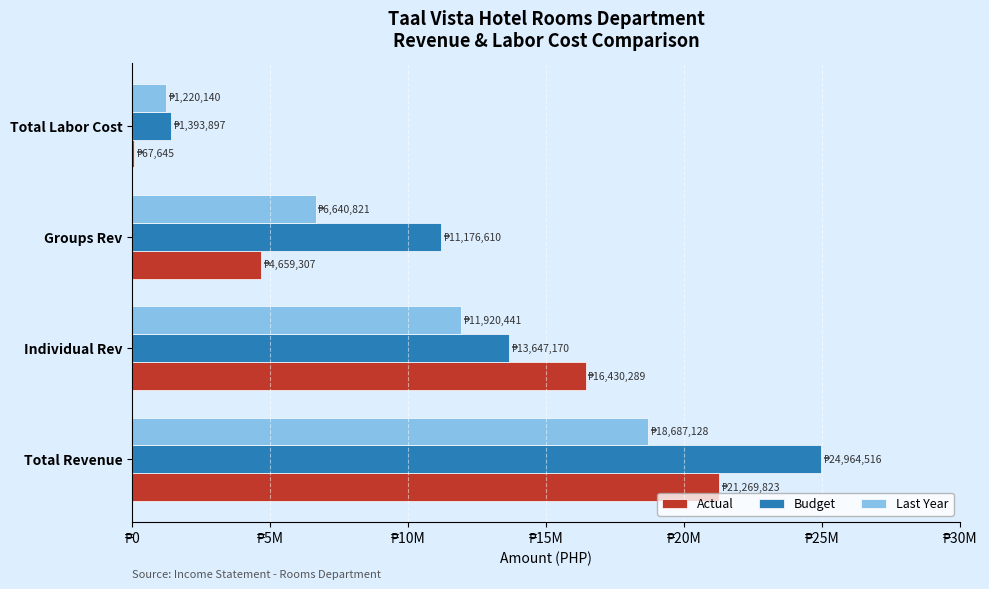

What are all the series names shown in the legend?

Actual, Budget, Last Year